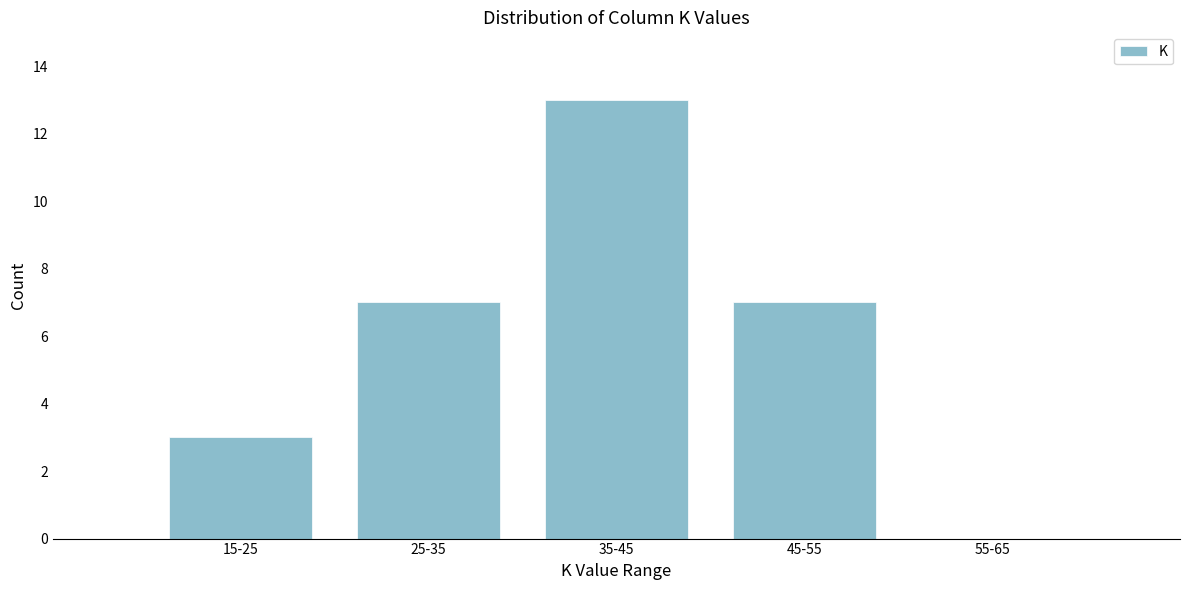

Reading right to left, list all the values displayed in this chart.

55-65=0	45-55=7	35-45=13	25-35=7	15-25=3